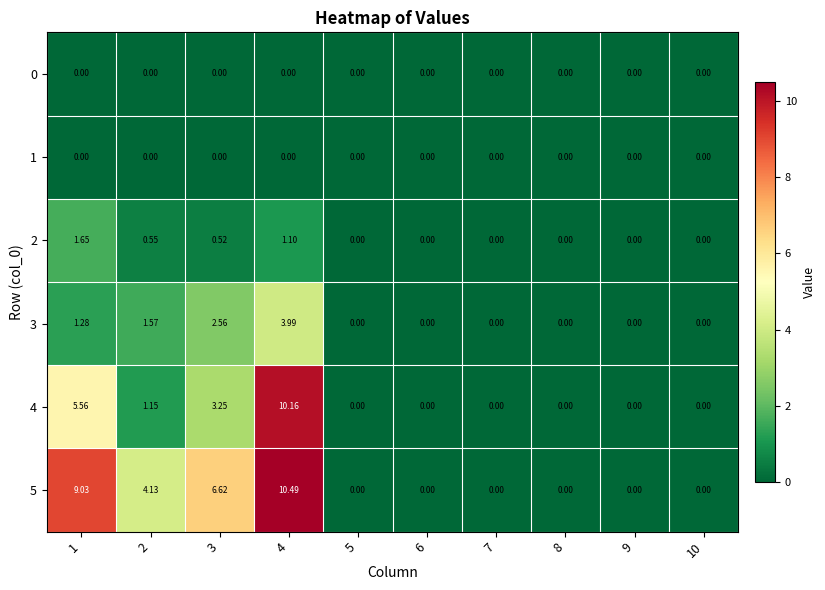

Is the value of 1 at 1 greater than the value of 4 at 3?

No